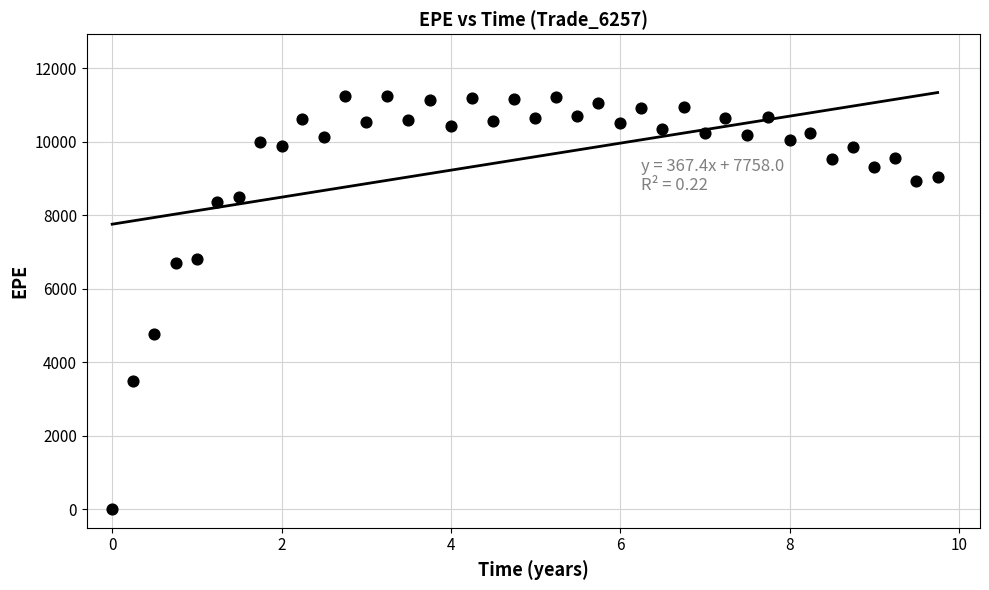

What Y value in the scatter plot is closest to 5620?

4780.9